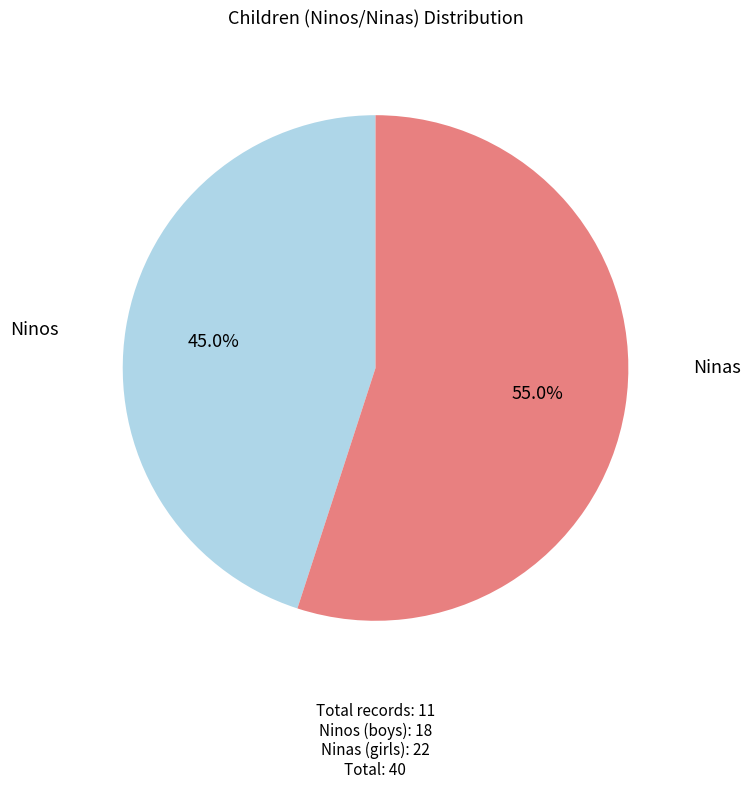

Does any single category account for the majority?

Yes